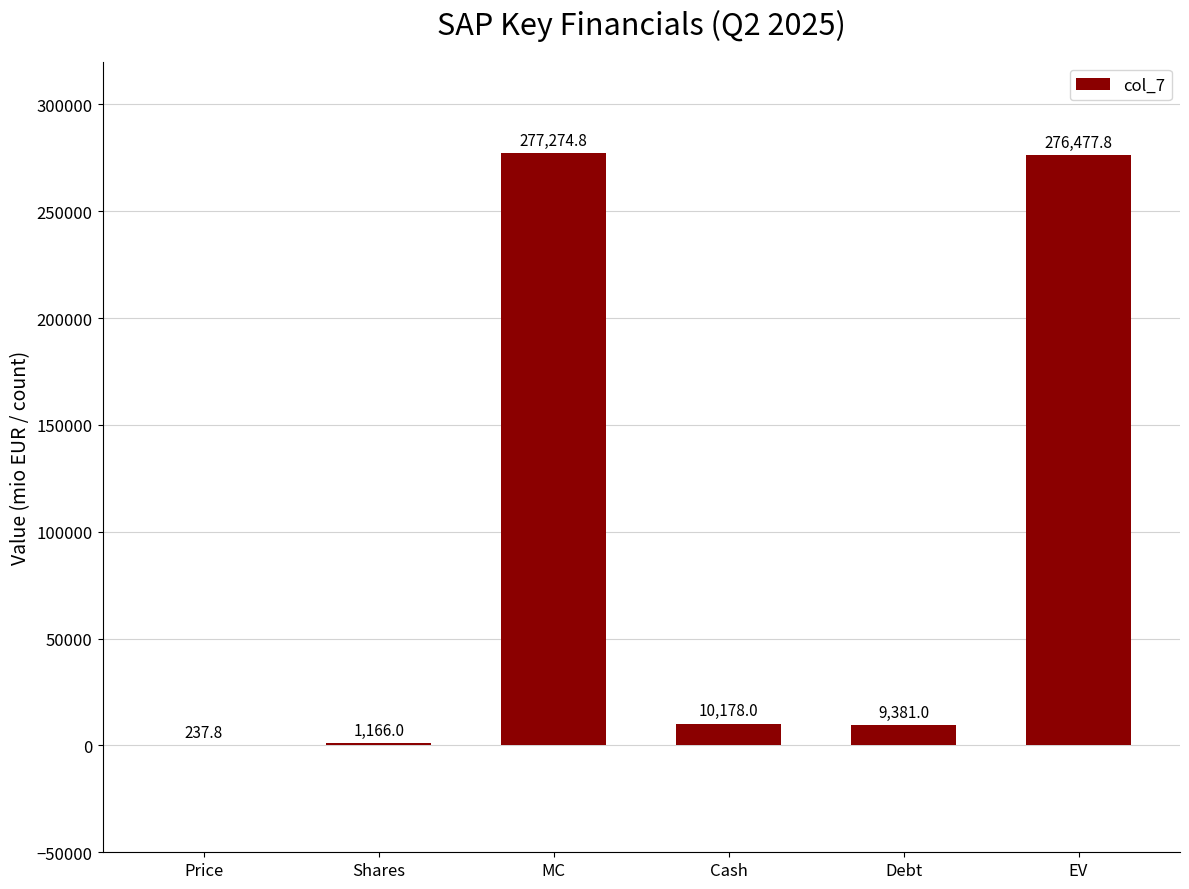

Reading left to right, what are all the values shown in this chart?

Price=237.8	Shares=1166.0	MC=277274.8	Cash=10178.0	Debt=9381.0	EV=276477.8